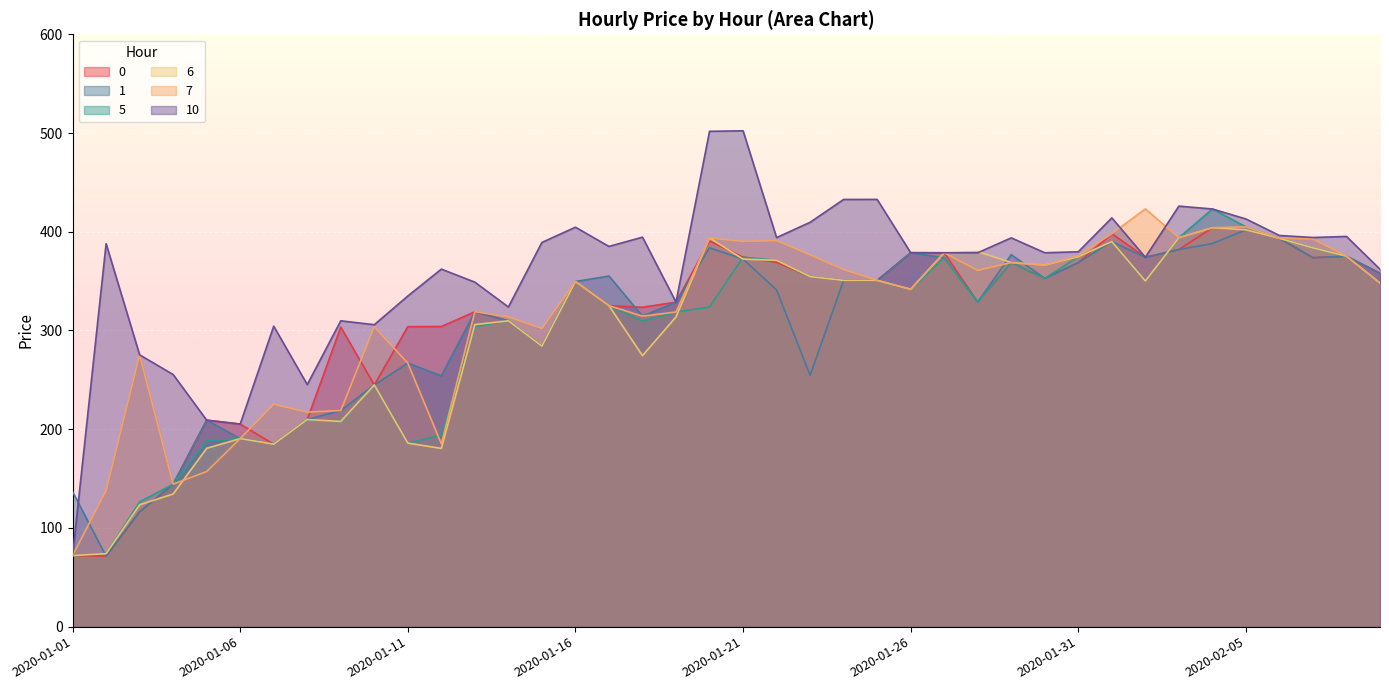

What position from the right is 2020-01-13?

28